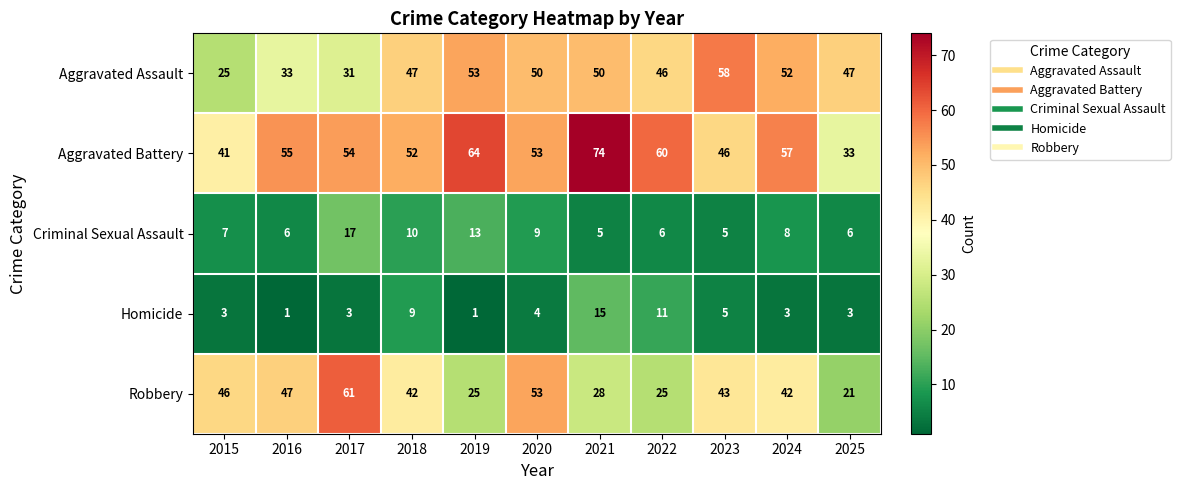

Where is Homicide nearest to the value 8?

2018